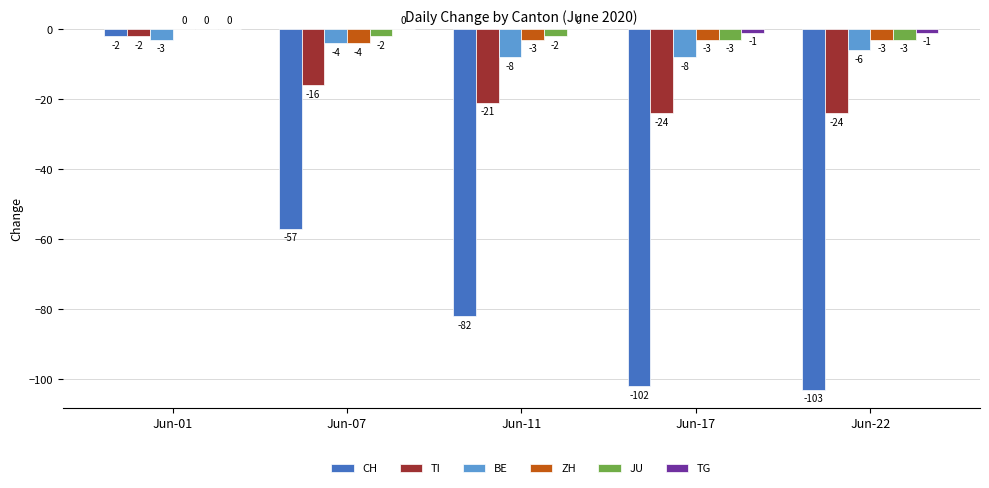

Count the number of data series in this chart.

6